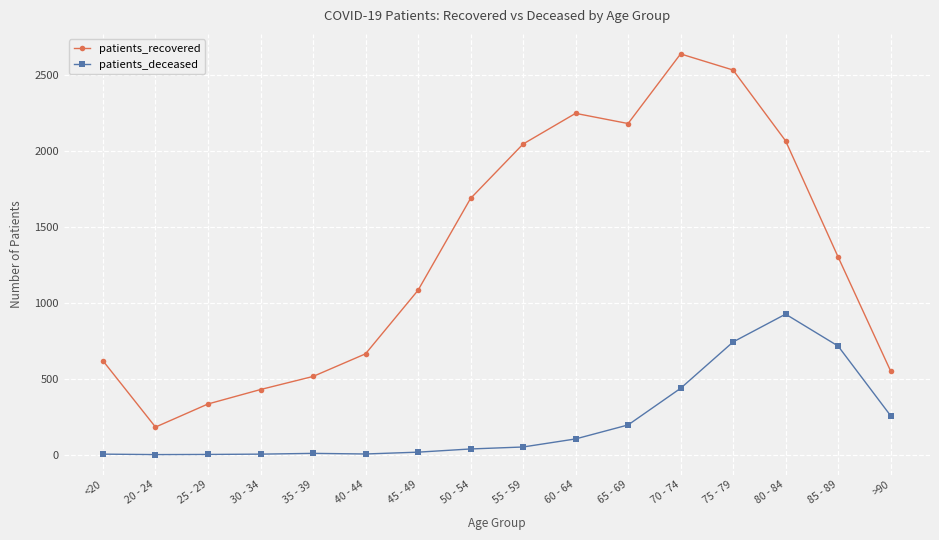

How many distinct data groups are displayed?

2